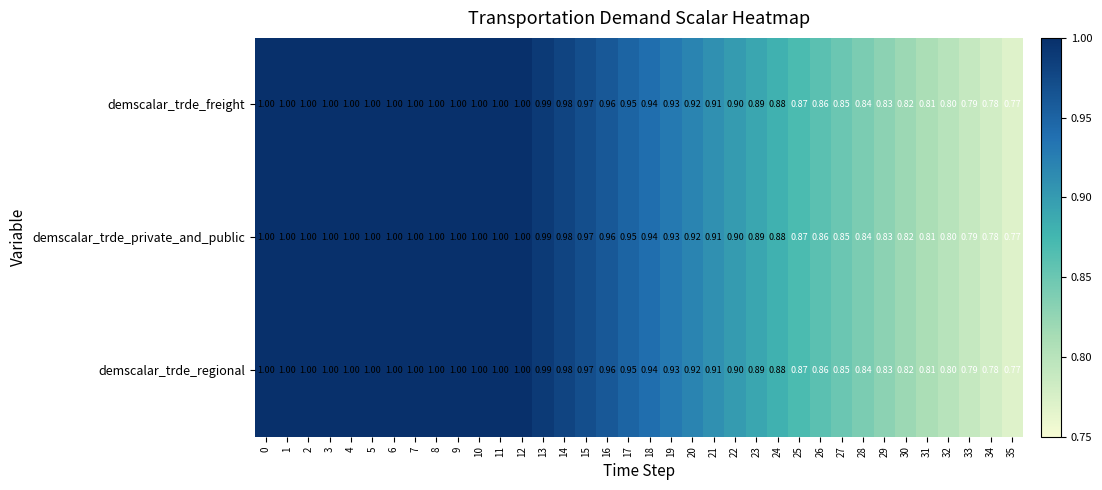

What is the total value across all series at 11?

3.0